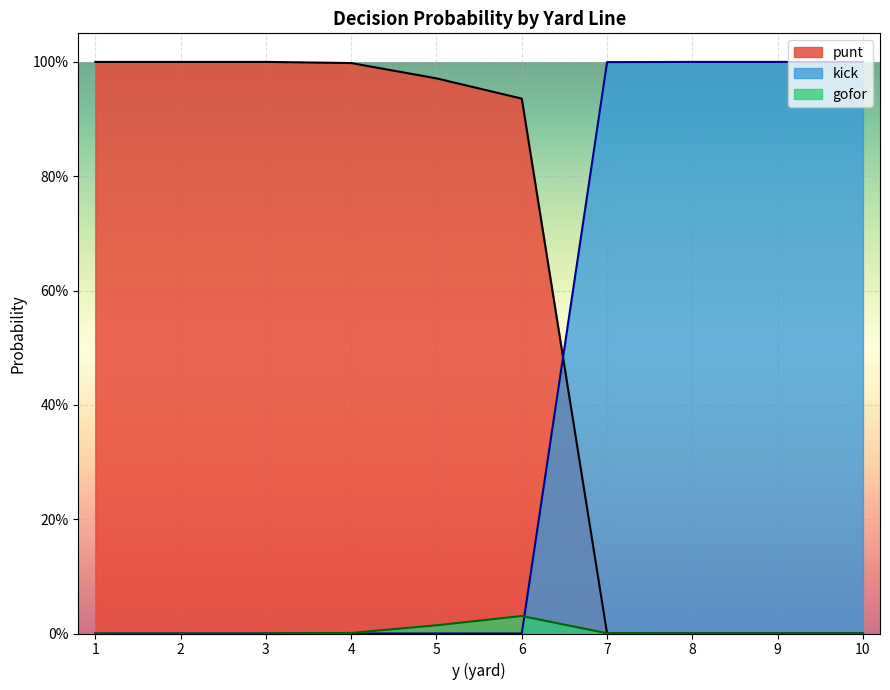

The kick series shows 0.0 at 6. True or false?

True